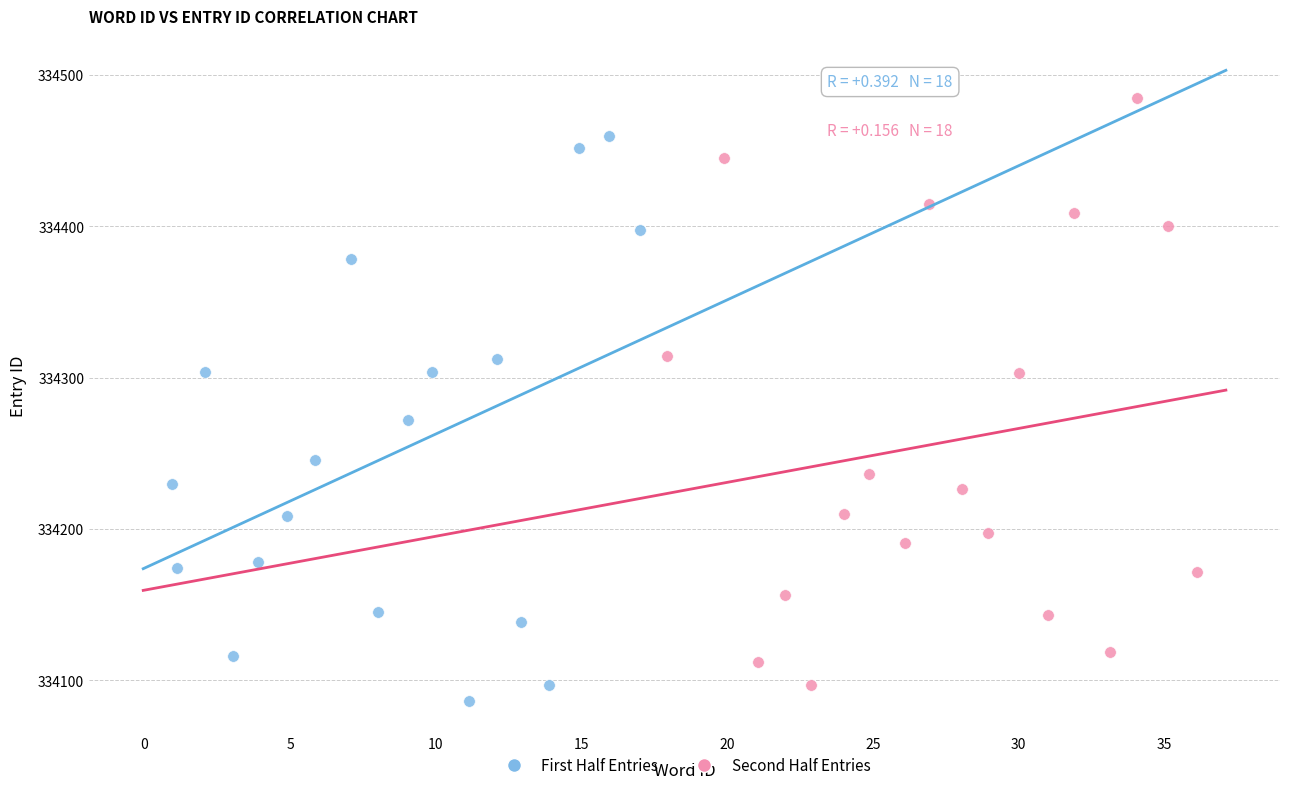

Which series contains the highest Y value?

Second Half Entries